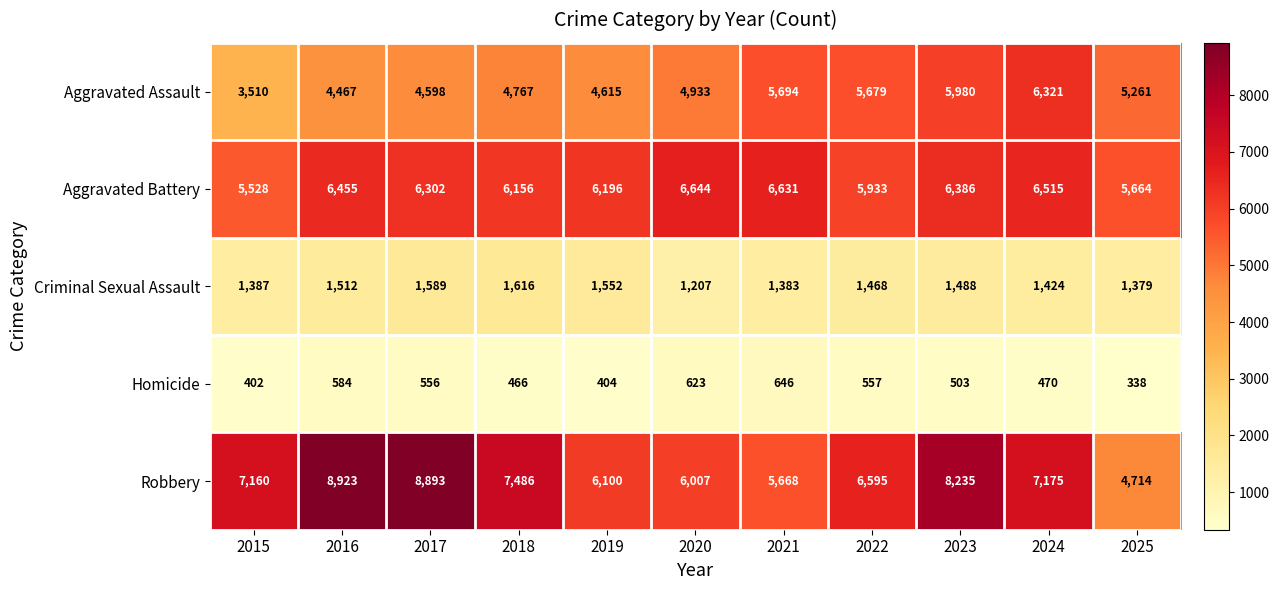

Rank the series at 2016 from lowest to highest value.

Homicide, Criminal Sexual Assault, Aggravated Assault, Aggravated Battery, Robbery